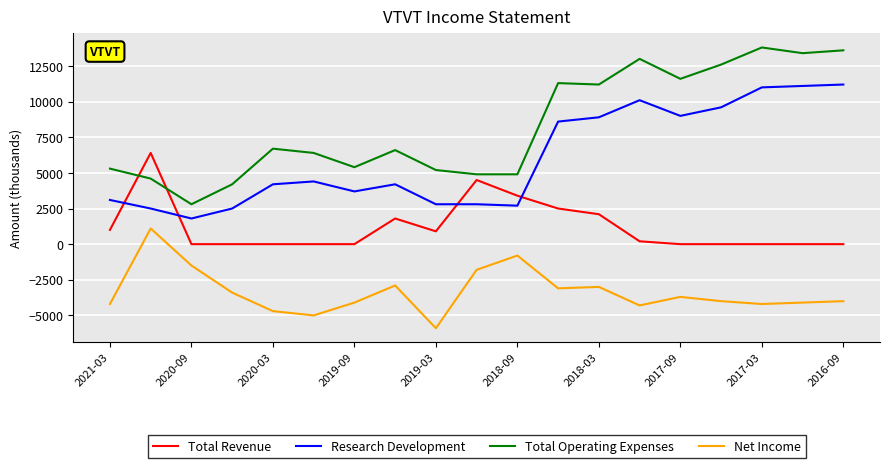

What is the highest value of the Net Income series?

1100